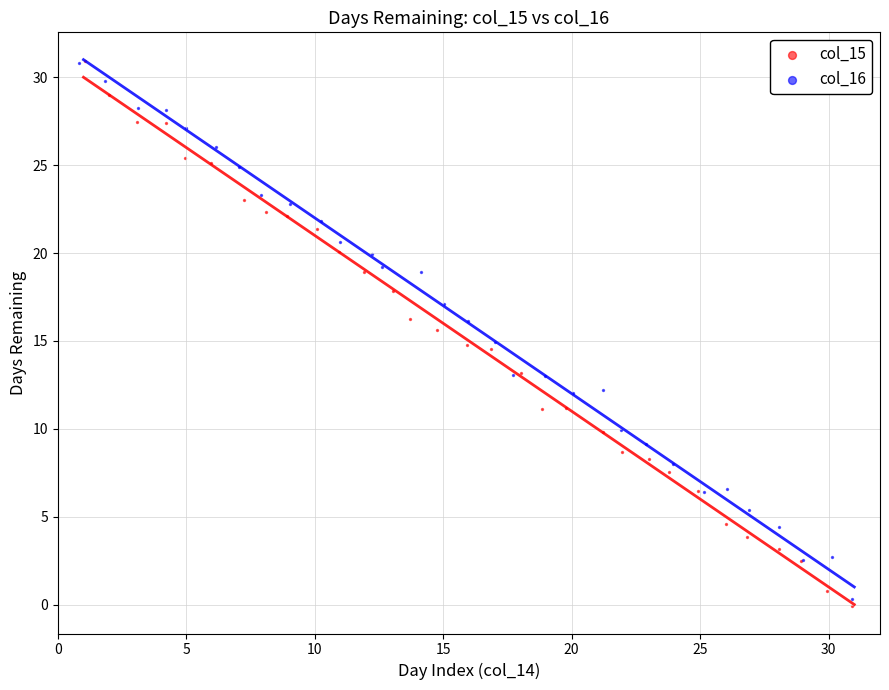

Which series contains the lowest Y value?

col_15